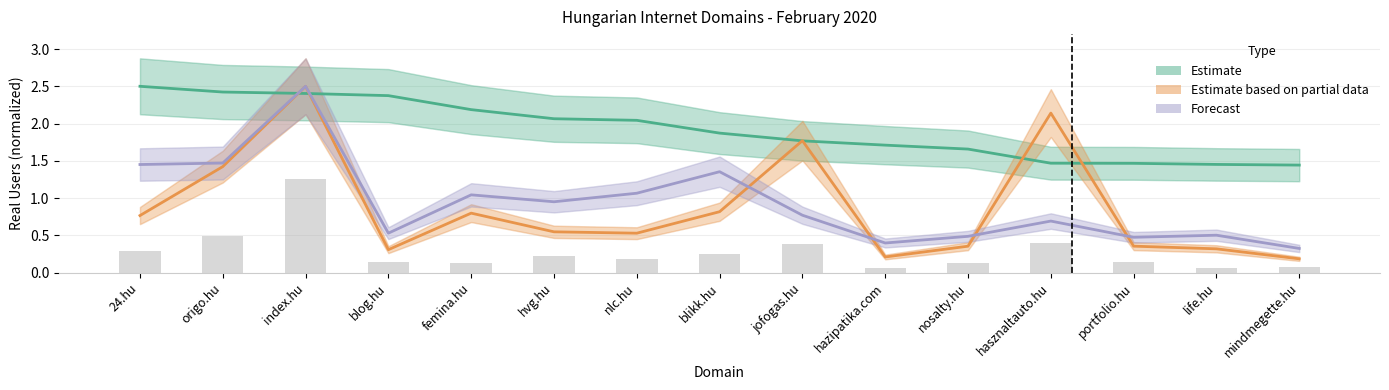

What is the sum of all Estimate based on partial data values?

13.0